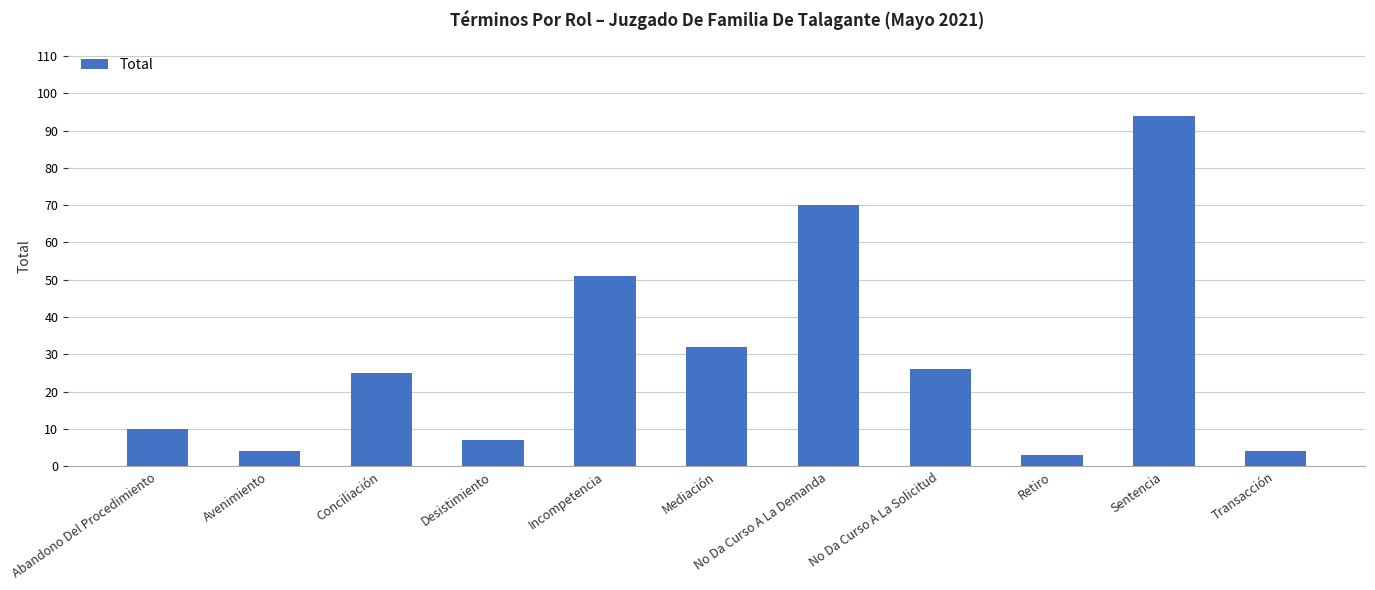

What is the value of the 11th bar from the left?

4